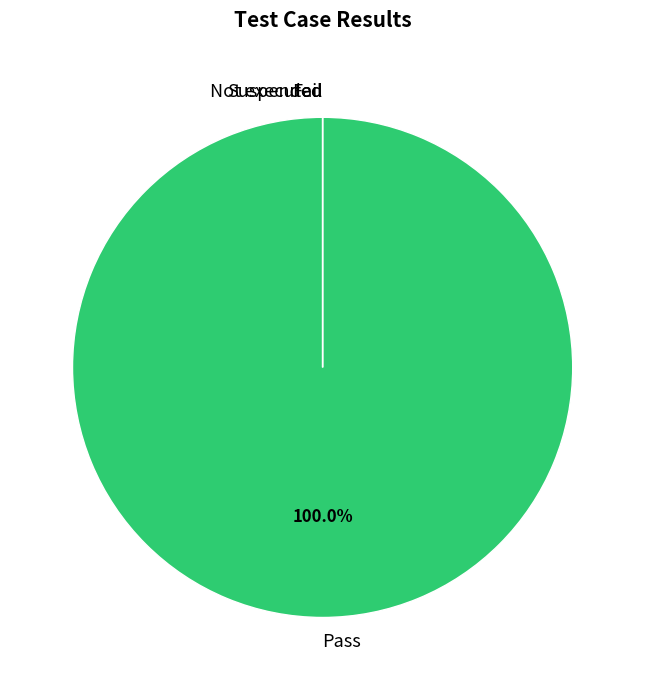

Does Fail represent more than half of the total?

No